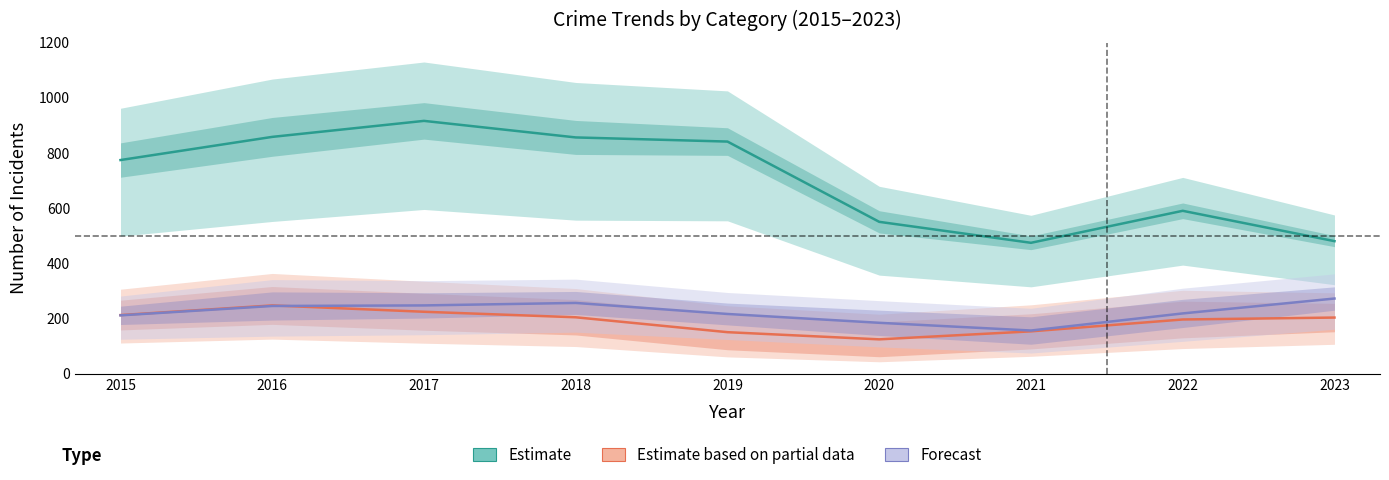

What is the minimum value for Estimate based on partial data?

124